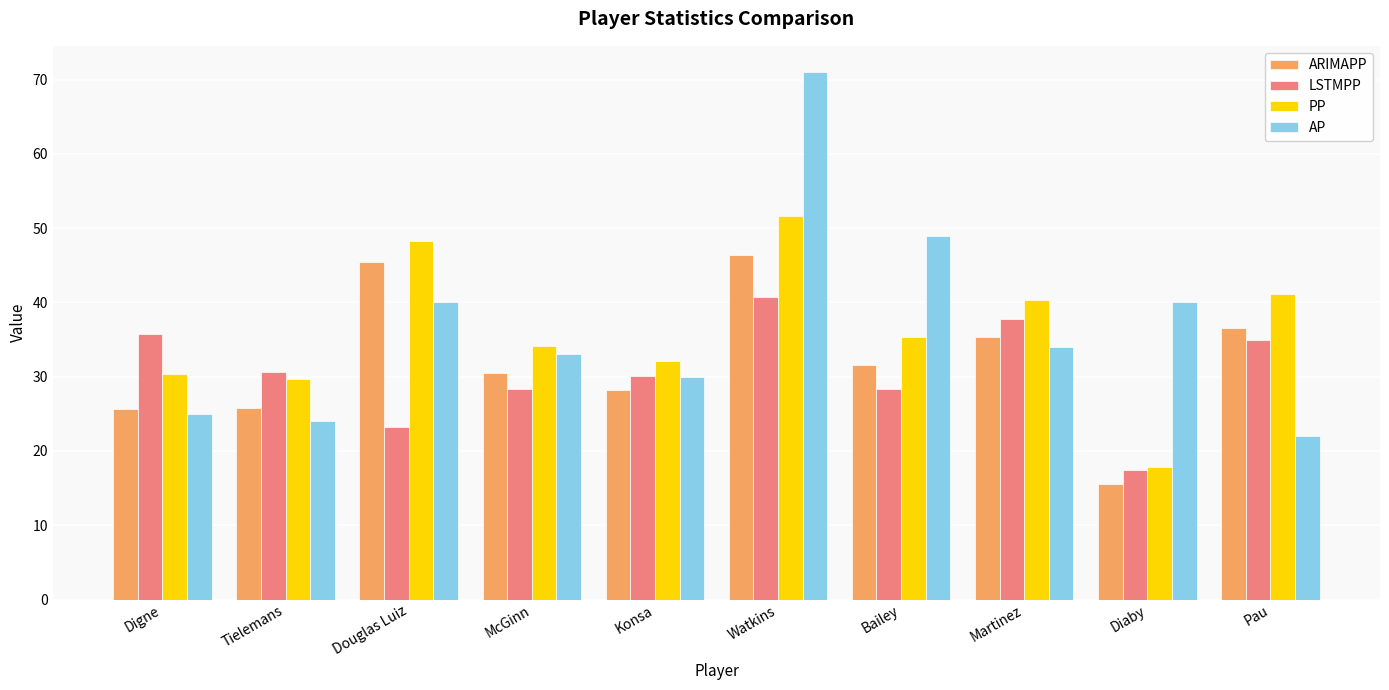

Is it true that LSTMPP equals 35.0 at Pau?

True